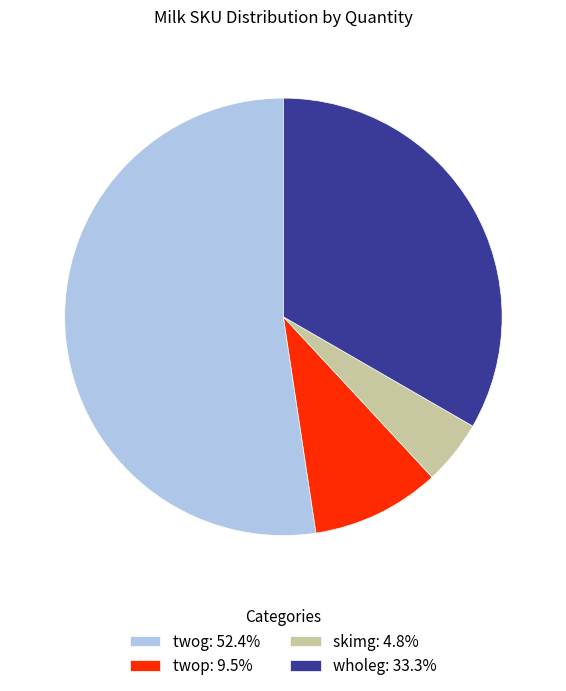

Rank the categories by value from lowest to highest.

skimg, twop, wholeg, twog